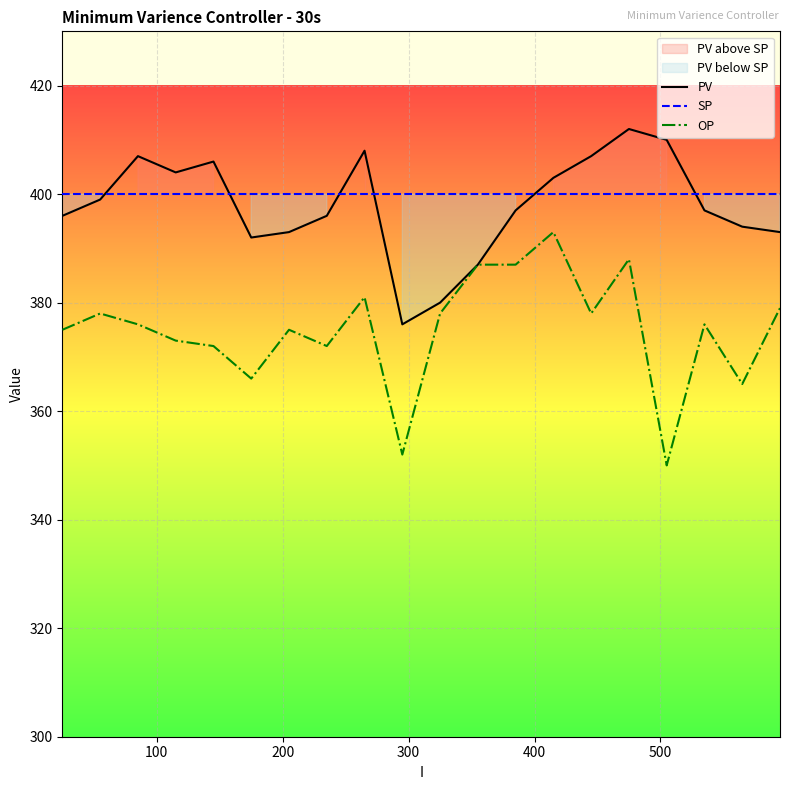

What is the sum of all PV values?

7957